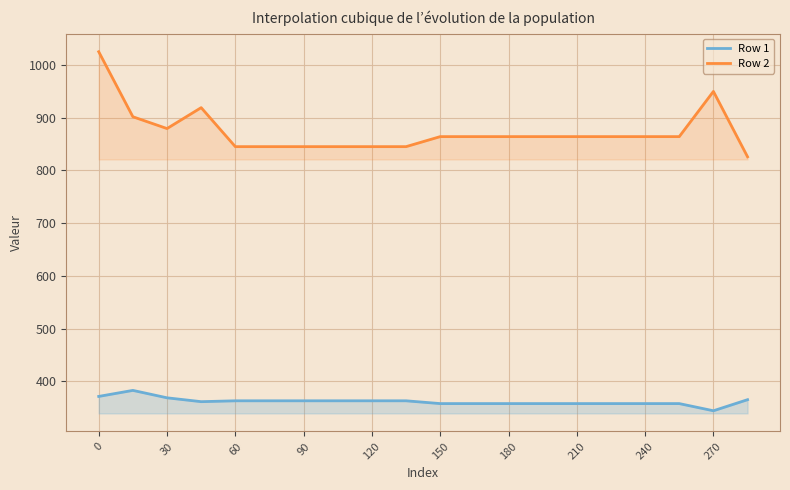

What is the maximum value shown in the chart?

1025.2